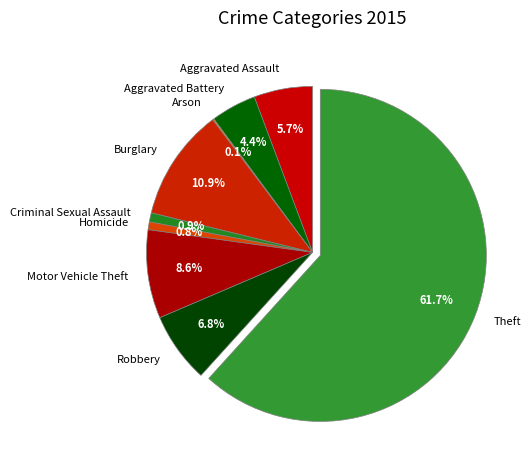

Which slice represents more than half of the pie?

Theft